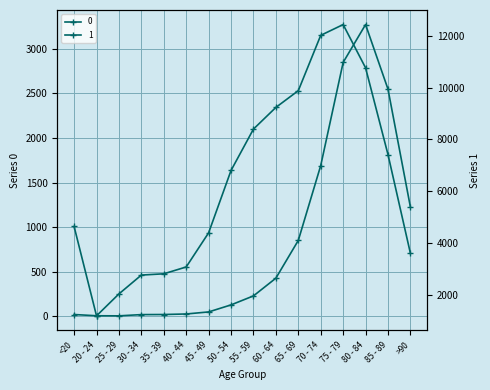

How many data points in 1 are above 6803?

7